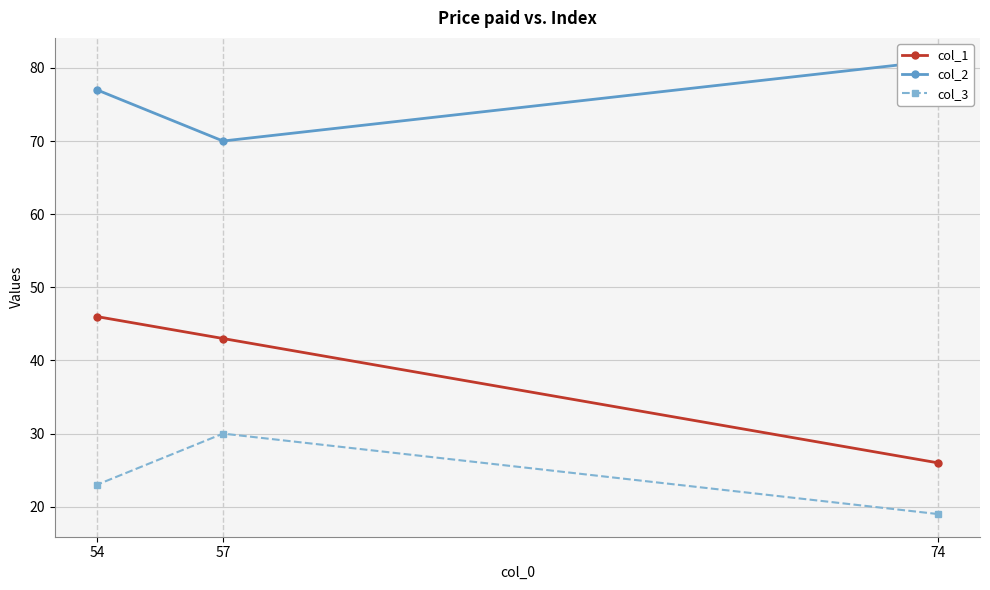

What are all the series names shown in the legend?

col_1, col_2, col_3